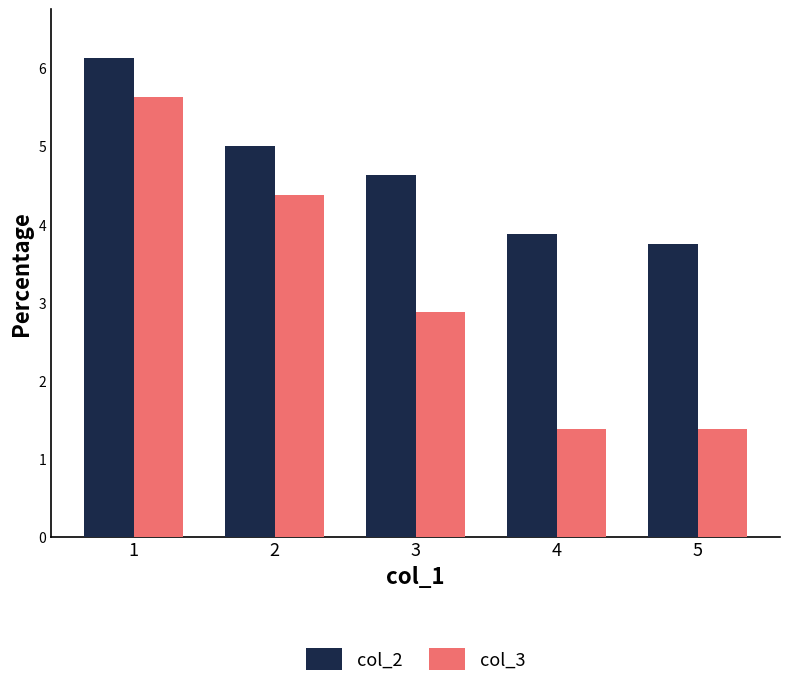

What is the total value across all series at 5?

5.1